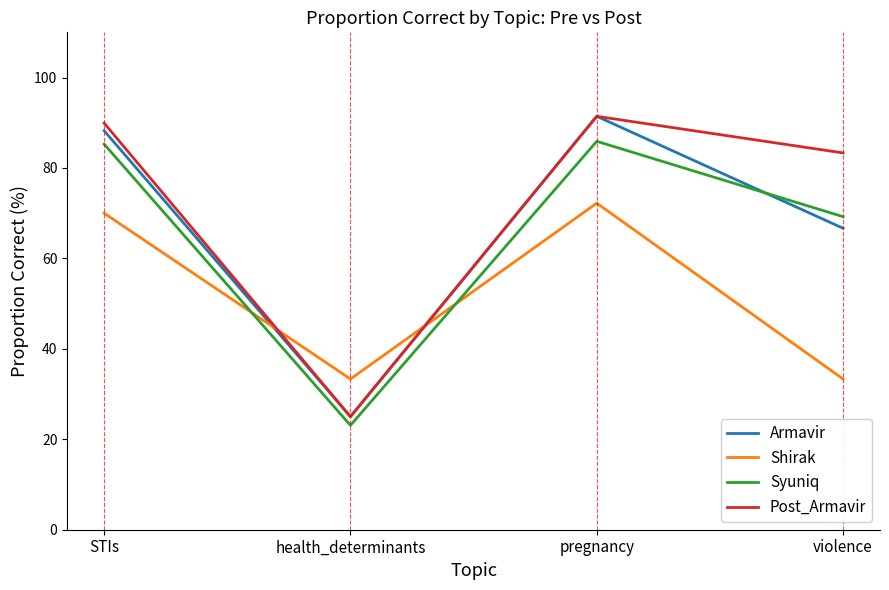

What is the total value across all series at STIs?

333.4